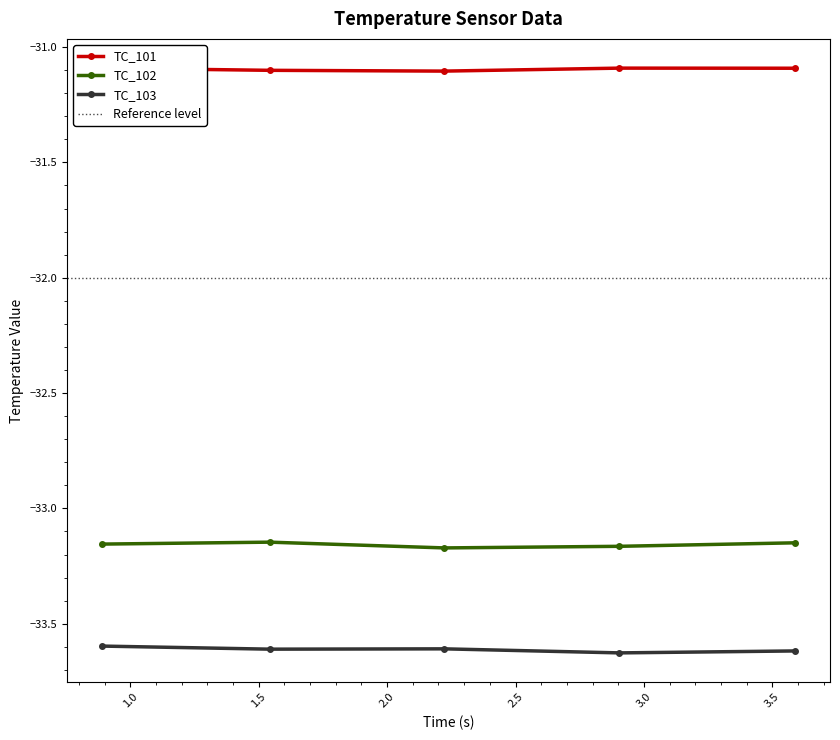

Reading left to right, extract all data points from this chart.

TC_101: -31.1	-31.1	-31.1	-31.1	-31.1
TC_102: -33.2	-33.1	-33.2	-33.2	-33.1
TC_103: -33.6	-33.6	-33.6	-33.6	-33.6